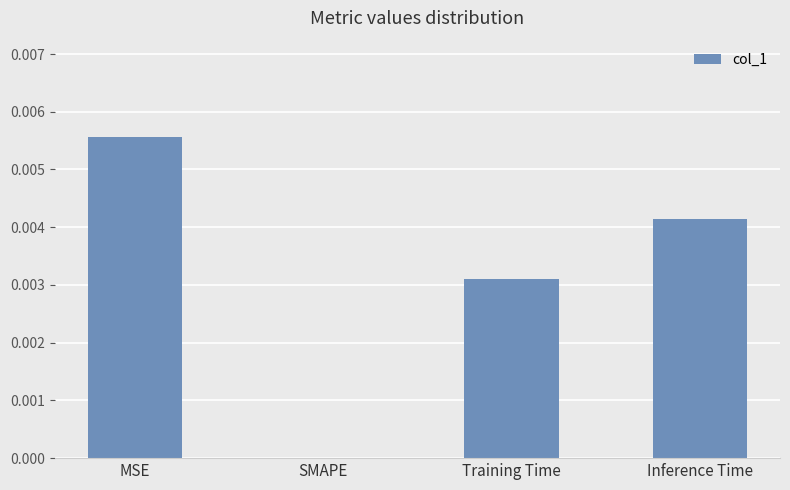

Which category has the highest value across all series?

MSE